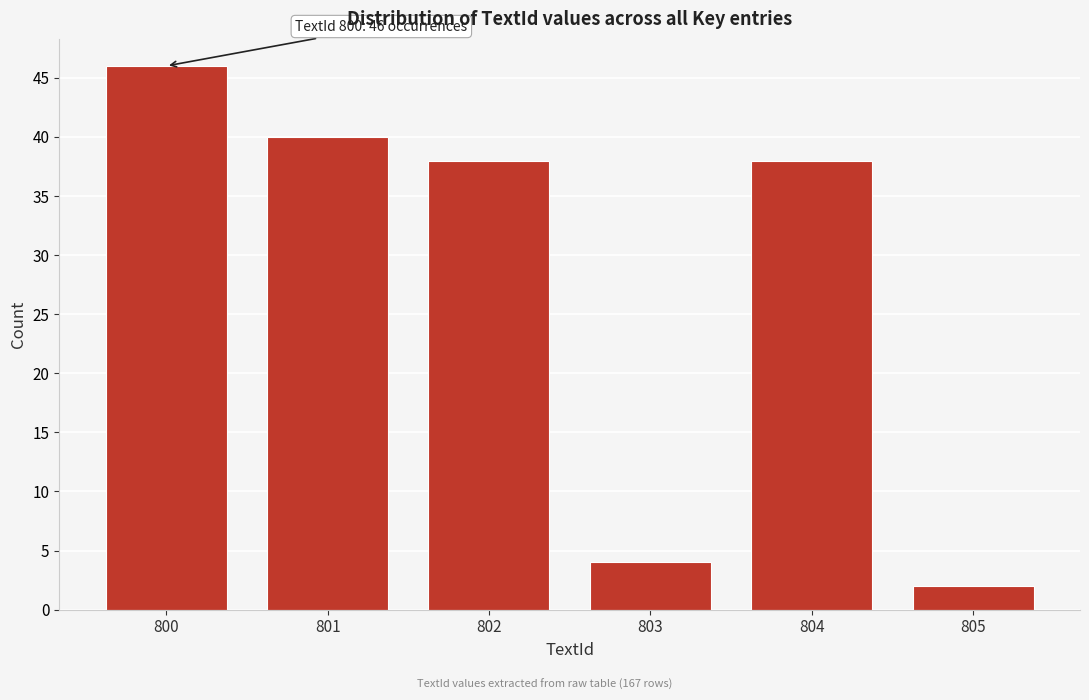

Reading left to right, transcribe all the data shown in this chart.

46	40	38	4	38	2